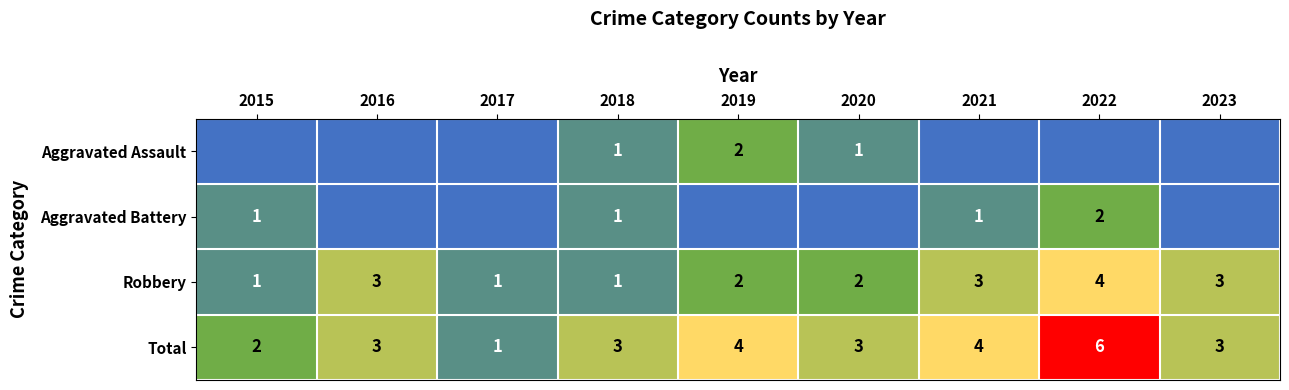

Is it true that Robbery equals 2 at 2019?

True